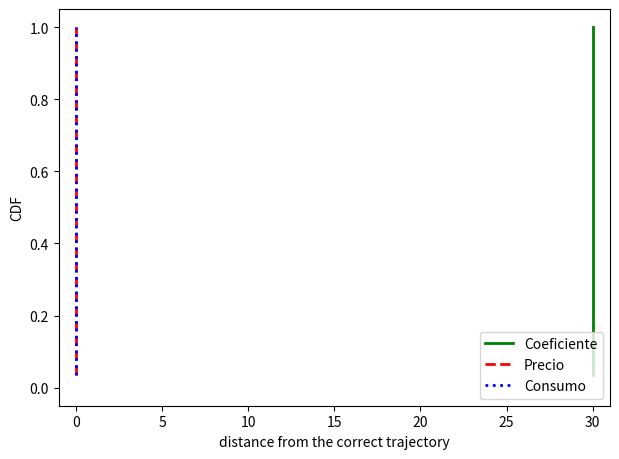

True or false: Precio and Coeficiente cross at least once.

False